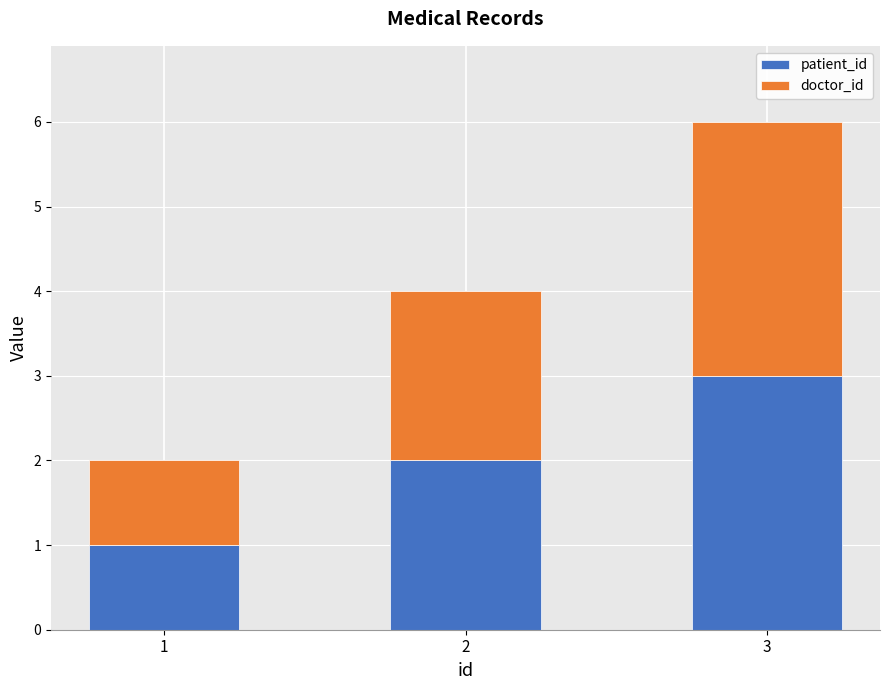

What is the average value of the patient_id series?

2